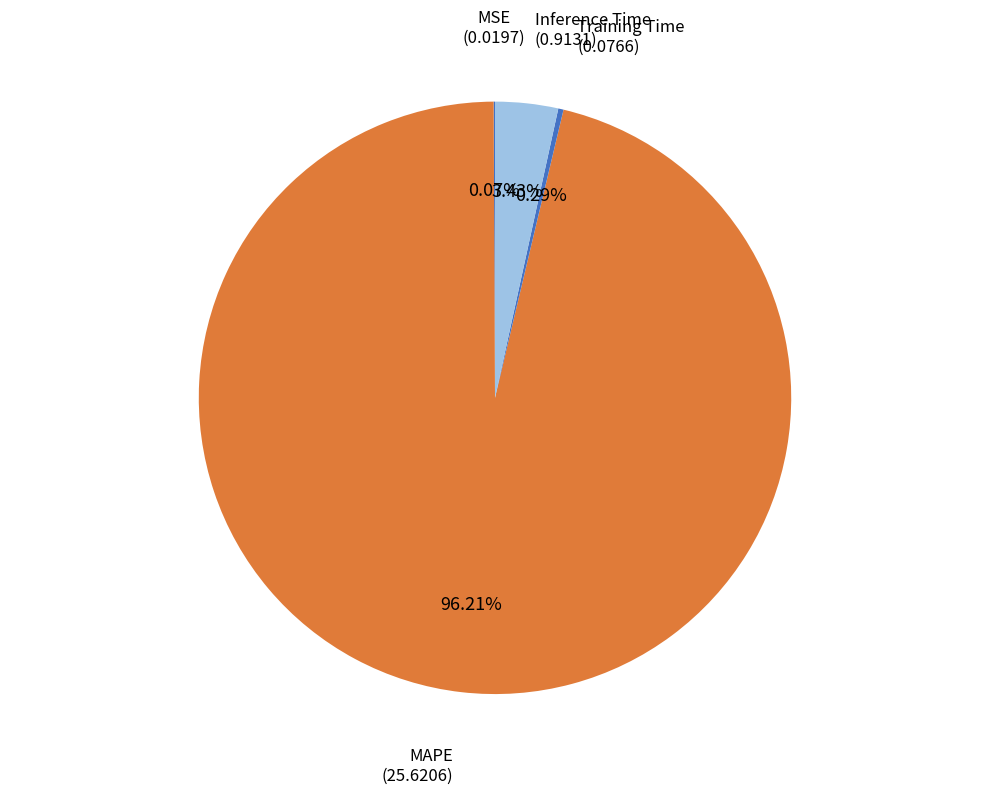

How many slices are in this pie chart?

4